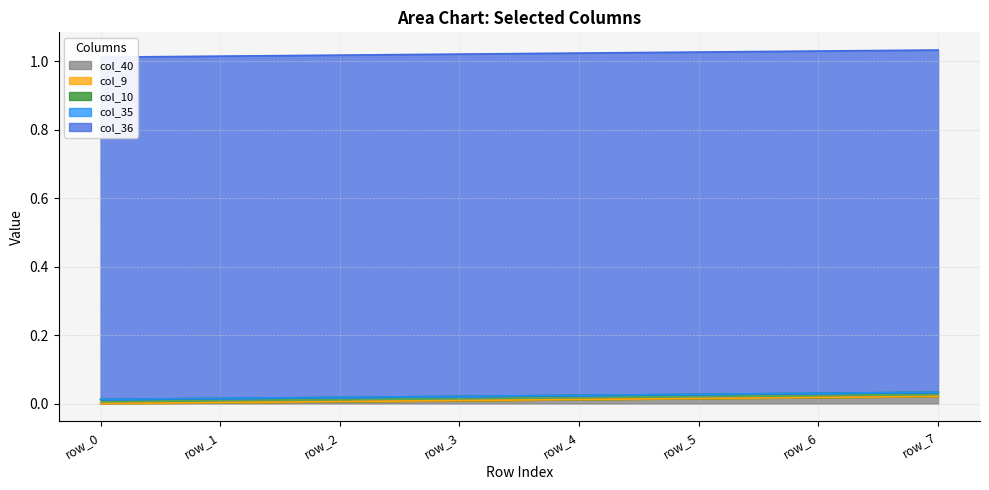

What is the difference between the highest and lowest values at row_0?

1.0